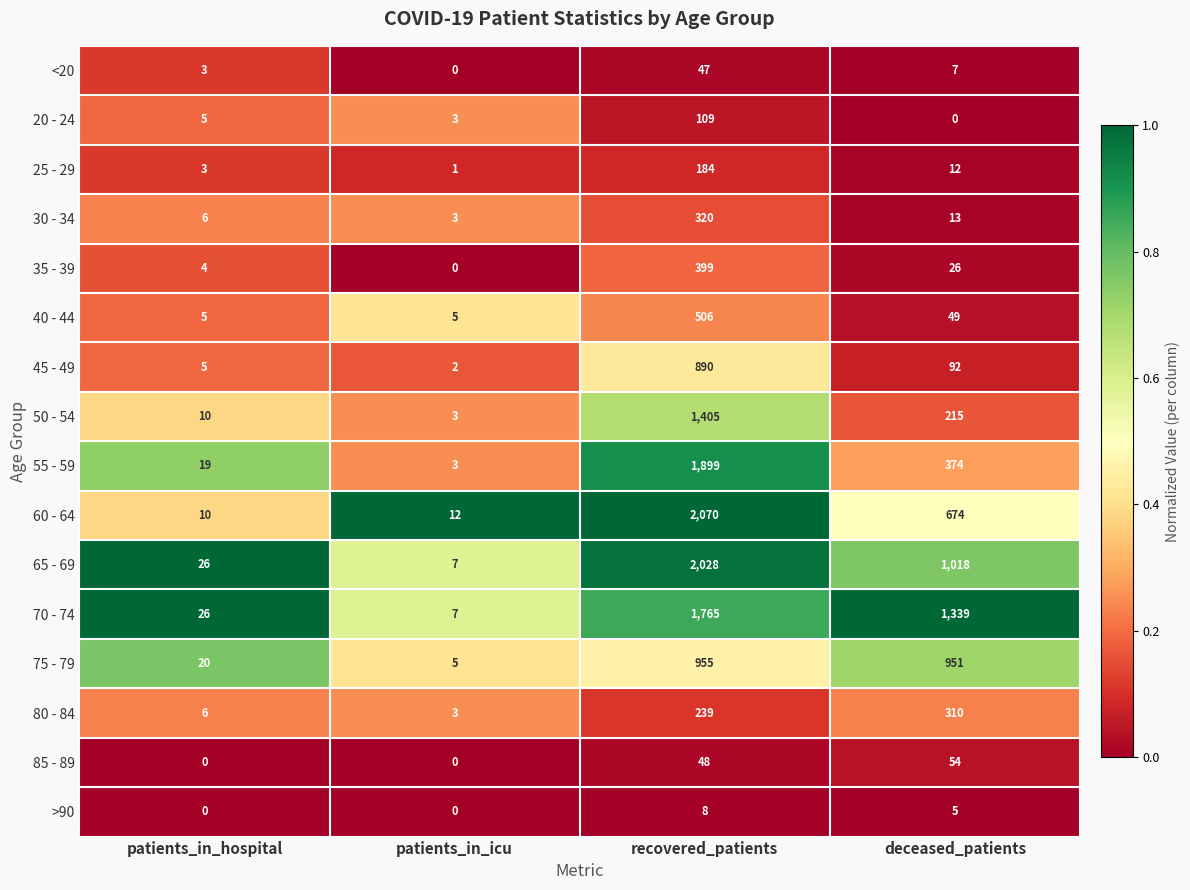

Rank the series by their maximum value, from lowest to highest.

>90, <20, 85 - 89, 20 - 24, 25 - 29, 80 - 84, 30 - 34, 35 - 39, 40 - 44, 45 - 49, 75 - 79, 50 - 54, 70 - 74, 55 - 59, 65 - 69, 60 - 64